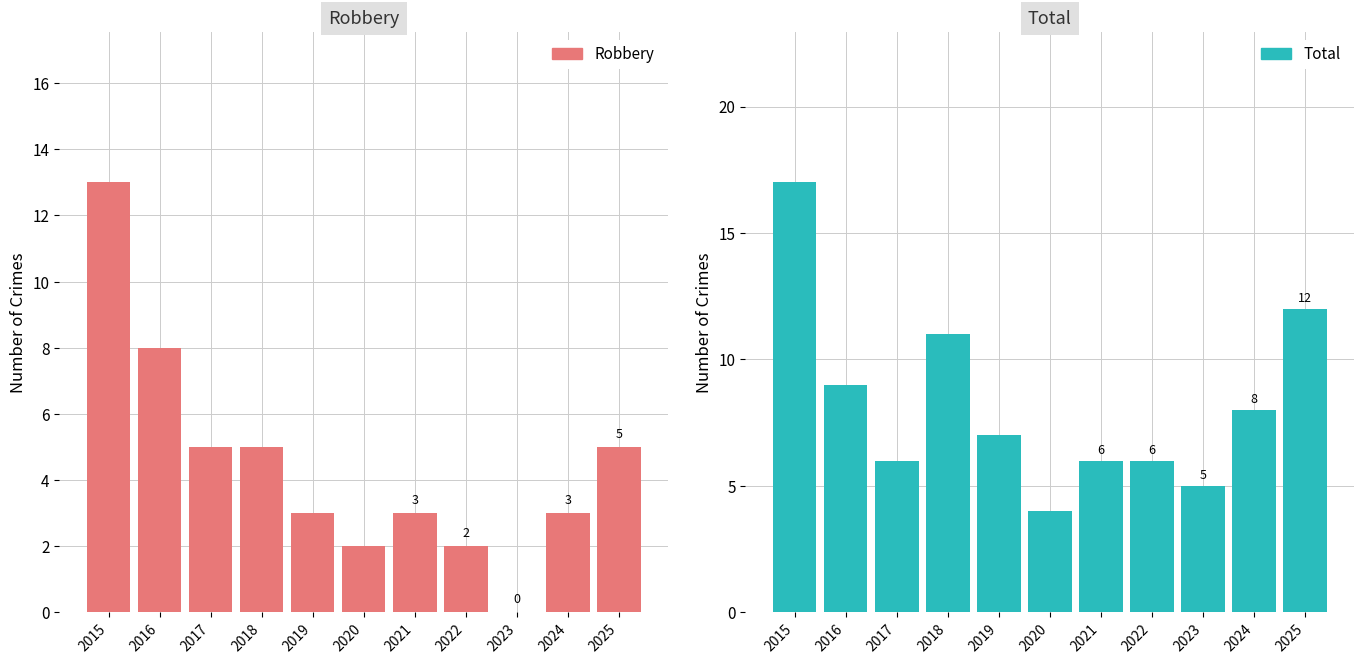

What is the maximum value for Robbery?

13